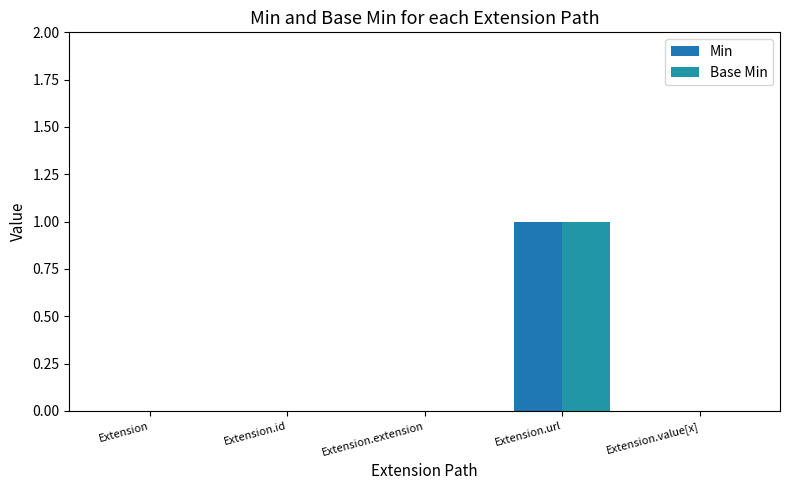

How many groups of bars are there?

5